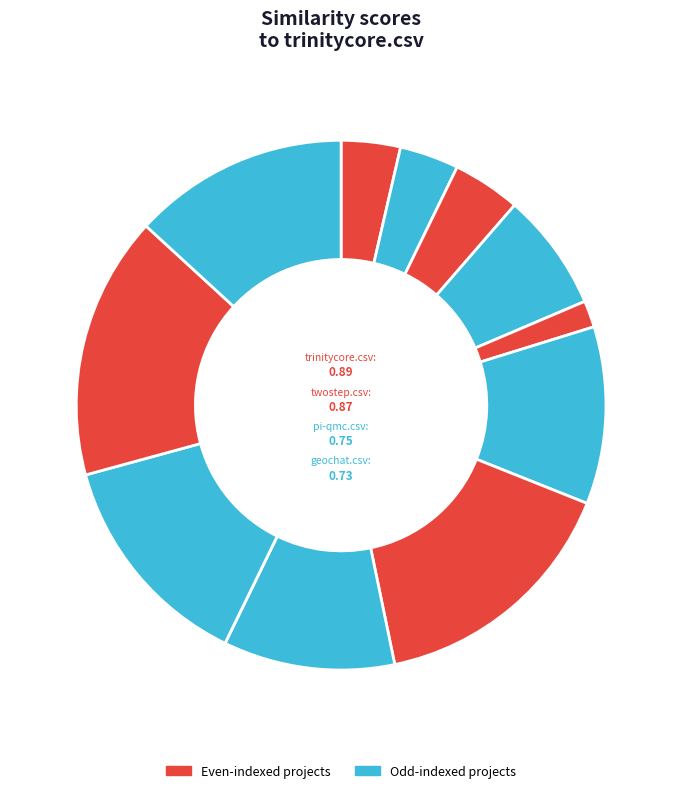

Which category has the smallest portion of the pie?

nebuladevice.csv